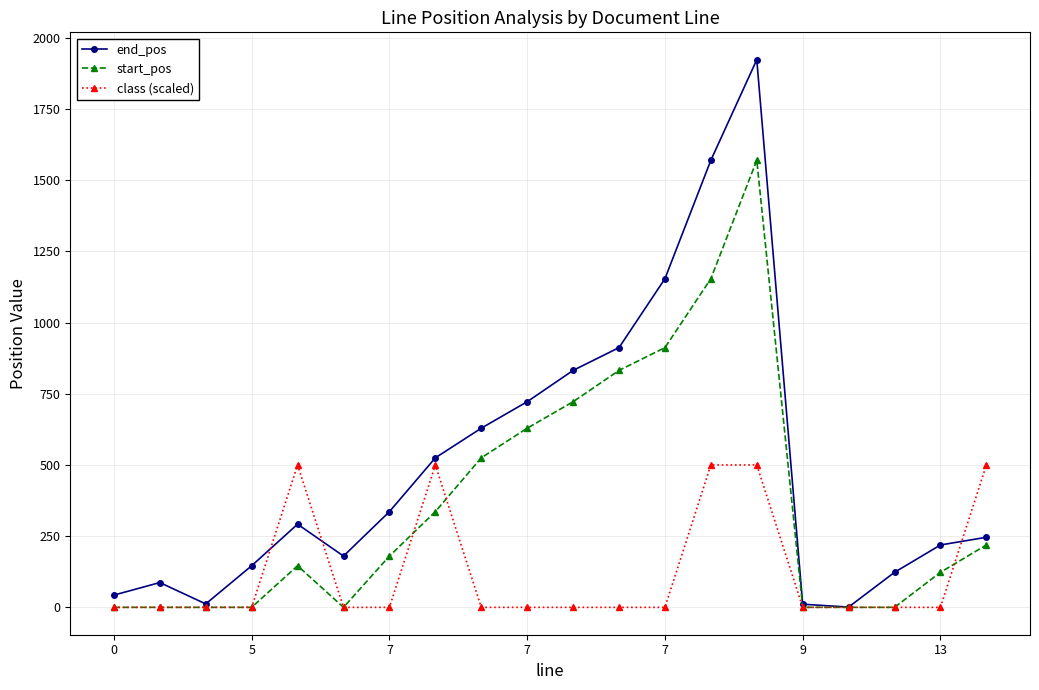

Which series has the widest spread of values?

end_pos